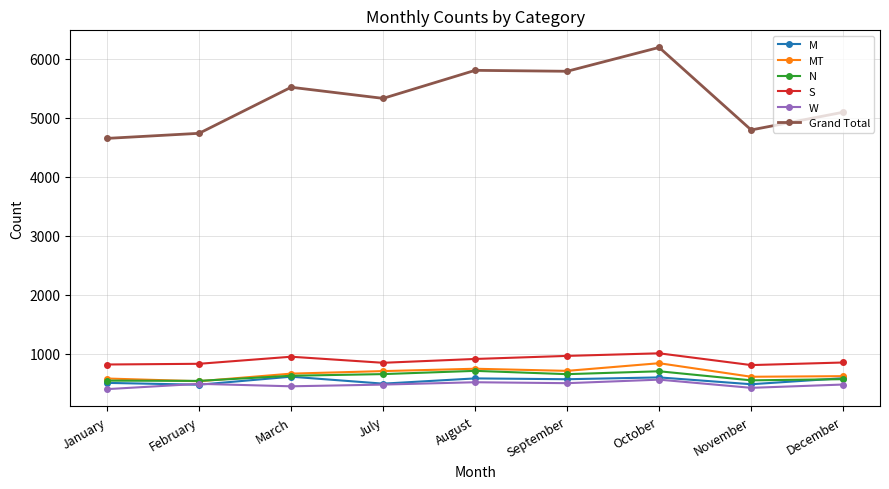

Between January and October, which series saw the biggest shift?

Grand Total